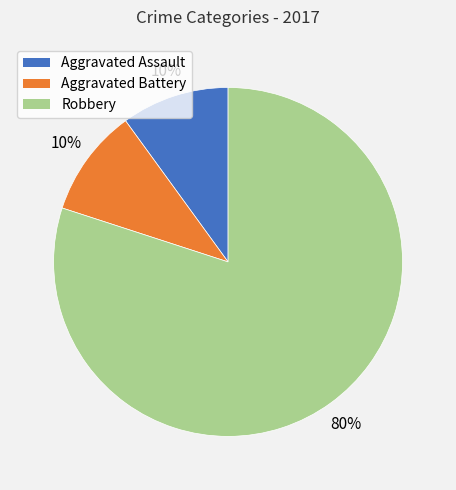

Between Robbery and Aggravated Battery, which is larger?

Robbery